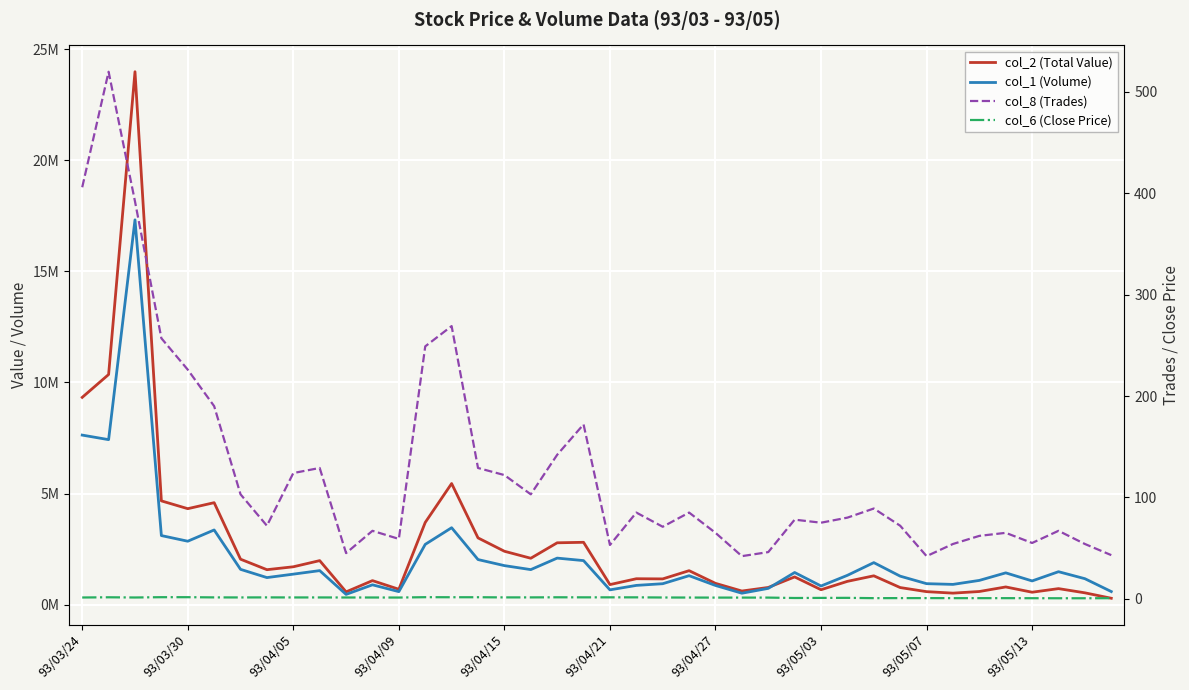

True or false: col_6 (Close Price) and col_2 (Total Value) cross at least once.

False